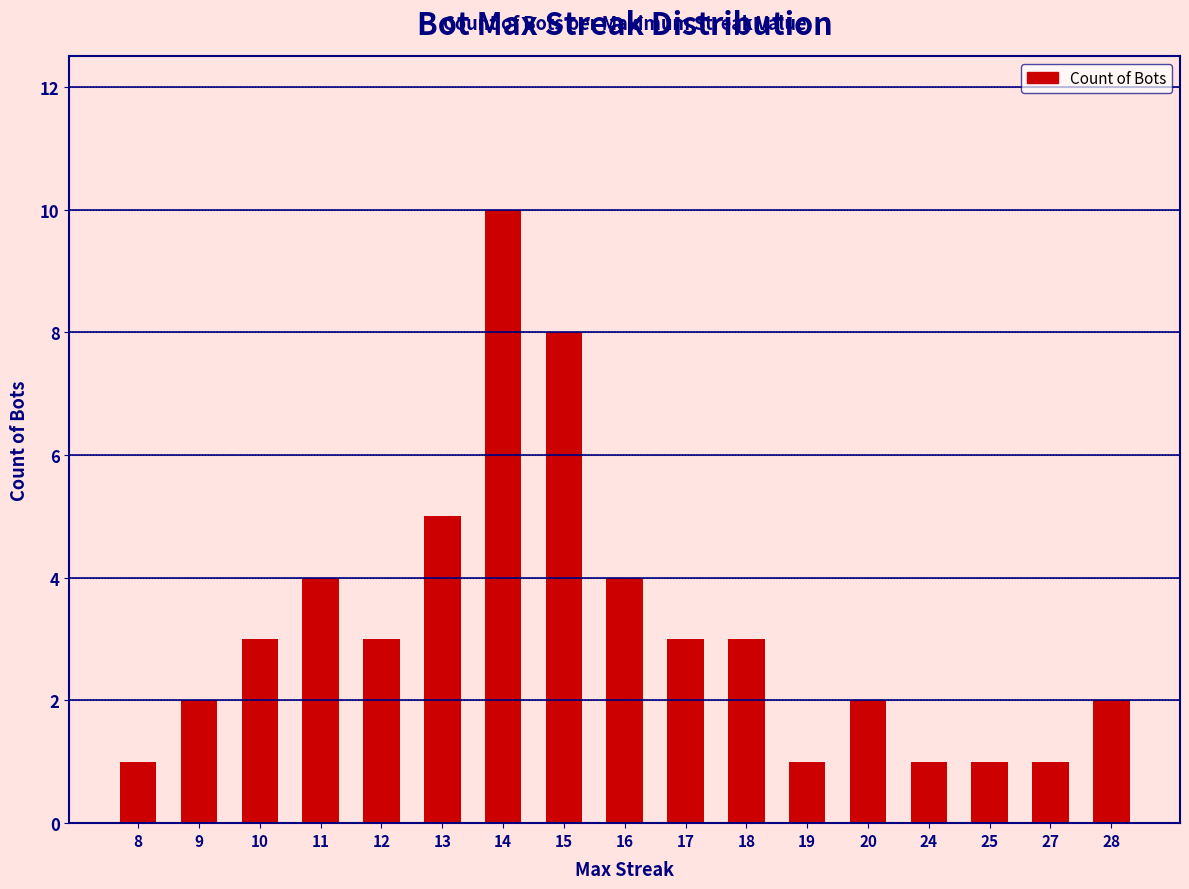

What is the greatest value displayed?

10